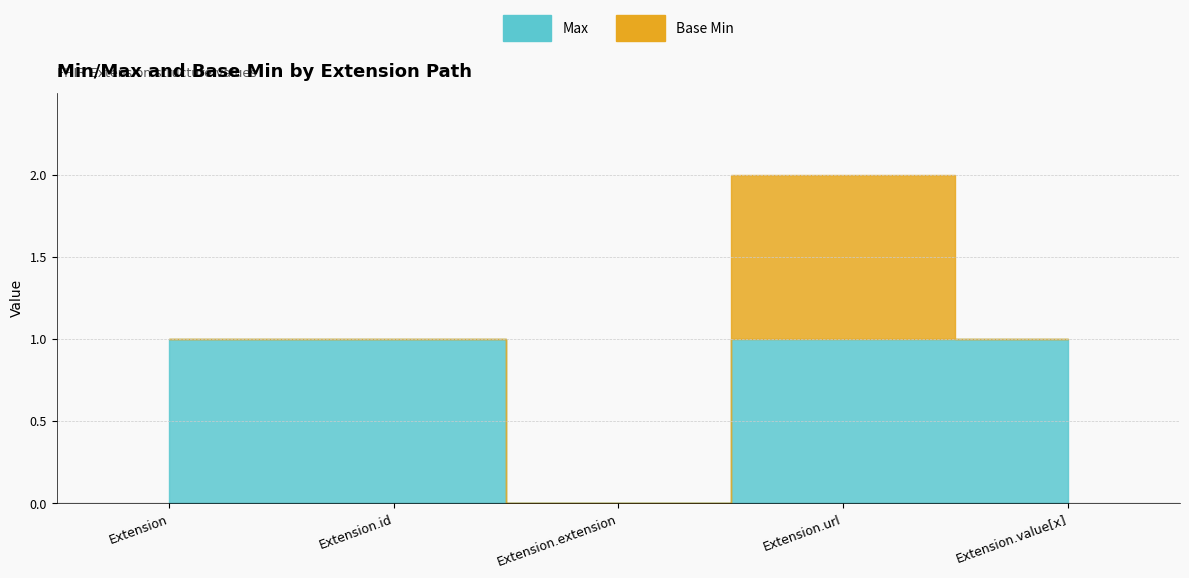

How many interior local valleys does the Max series have?

1